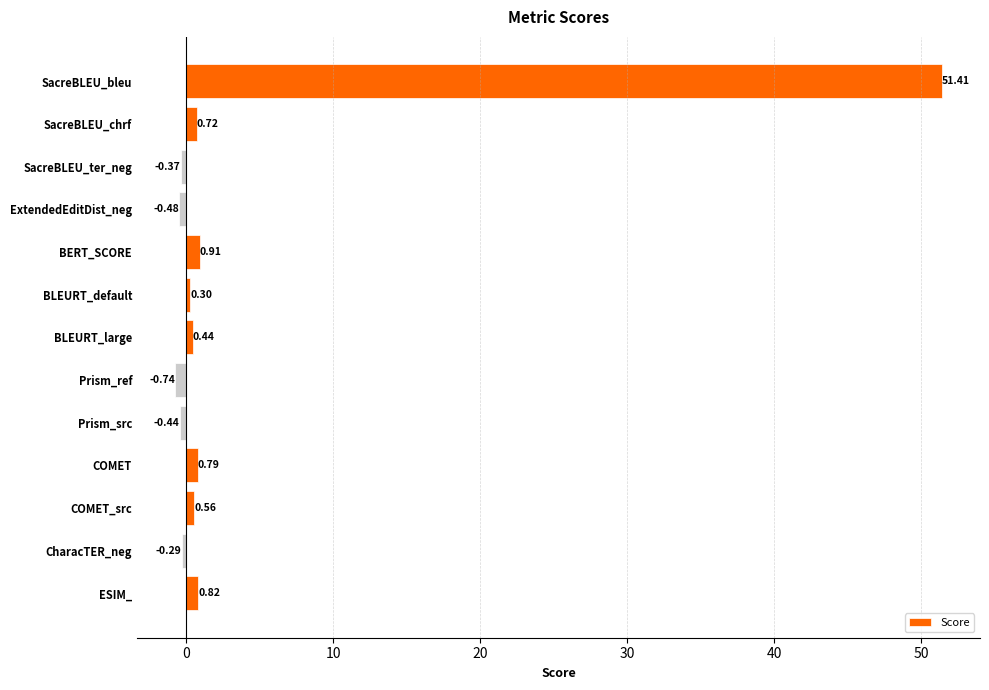

What is the label of the 12th bar from the top?

CharacTER_neg